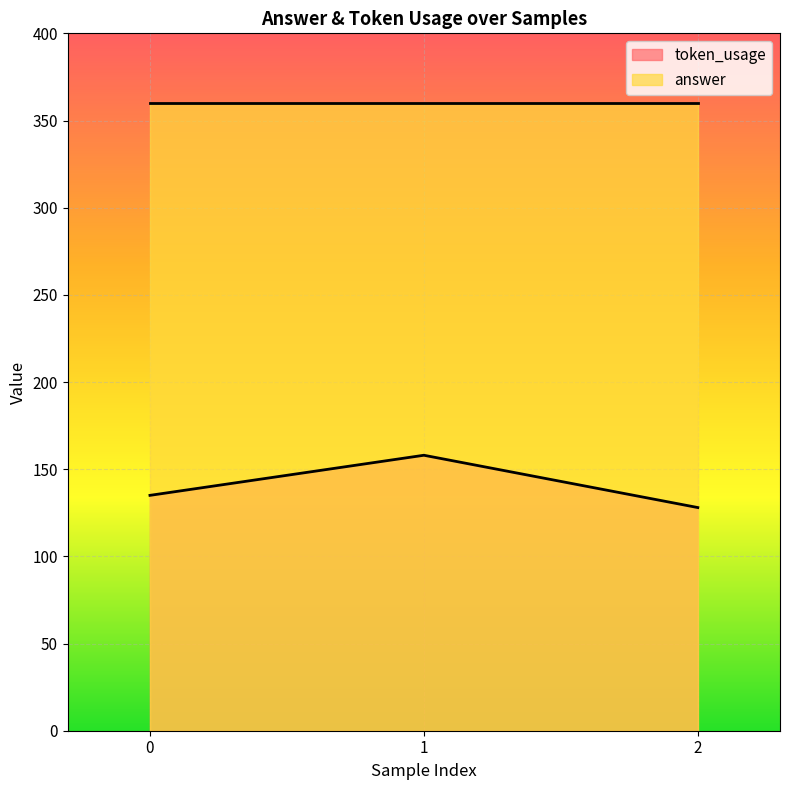

What is the sum of all values?

421